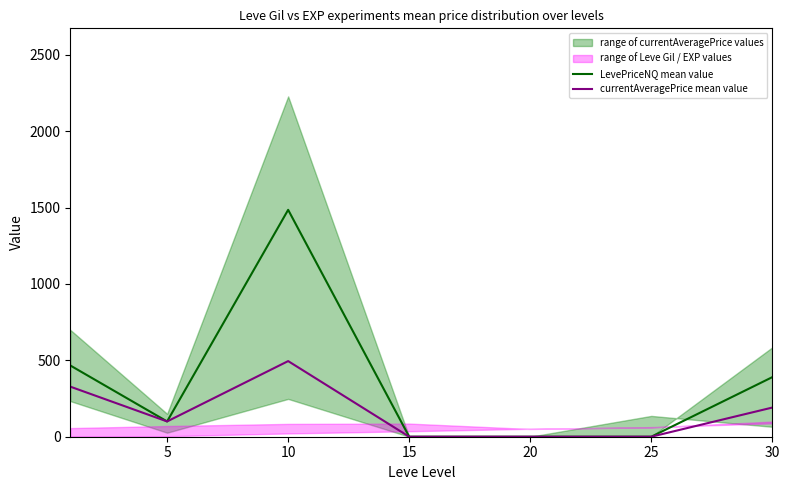

The value of currentAveragePrice mean value at 5 is 100.0. True or false?

True